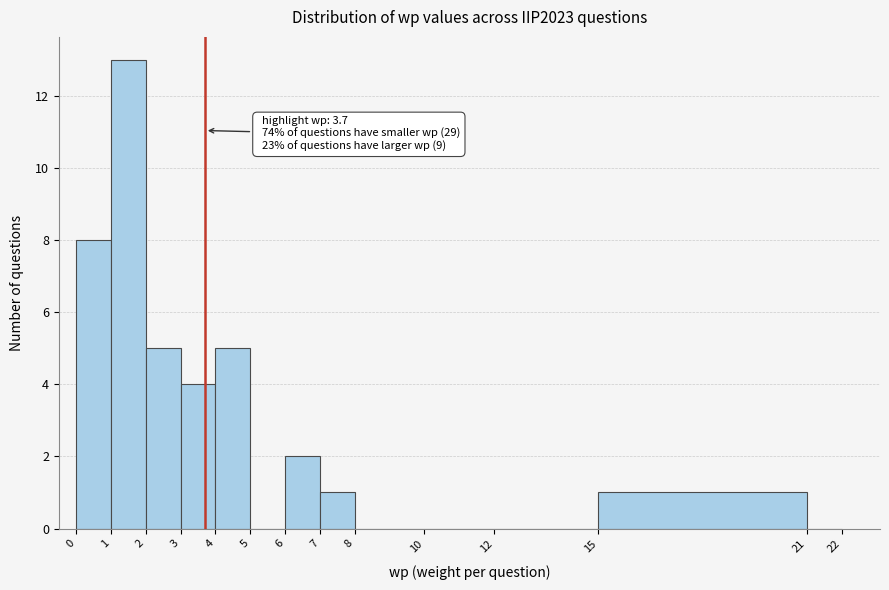

Which range on the x-axis has the tallest bar?

1 to 2